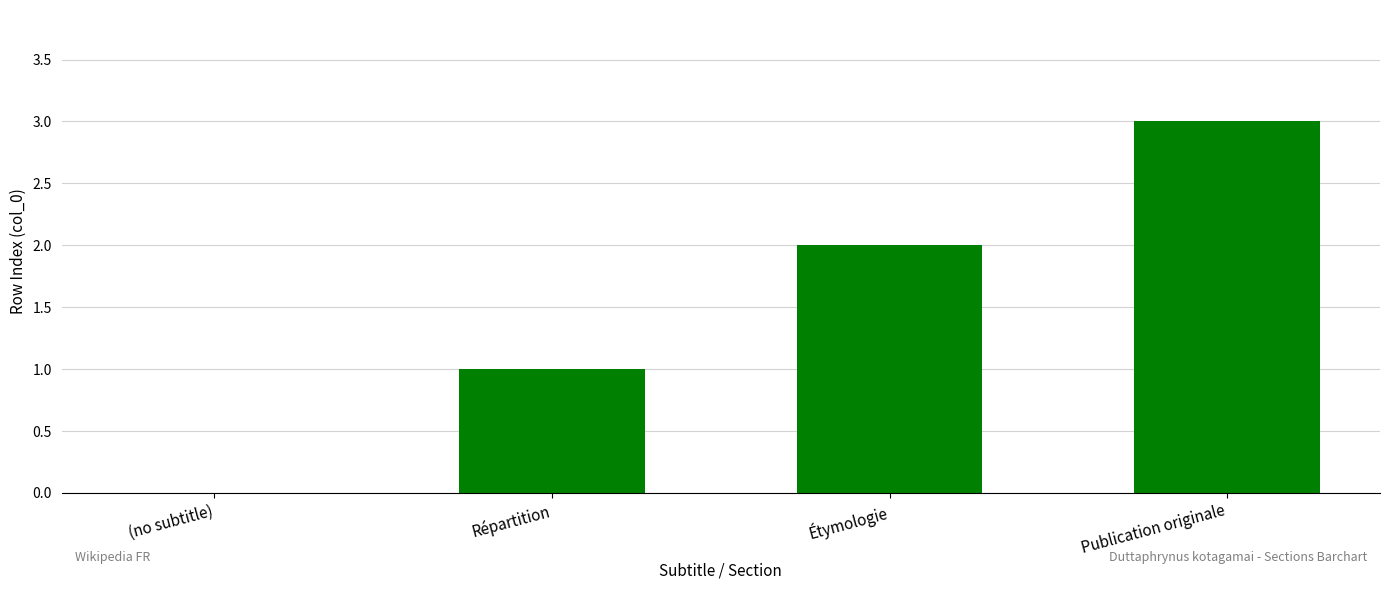

Which has a higher value, Étymologie or (no subtitle)?

Étymologie